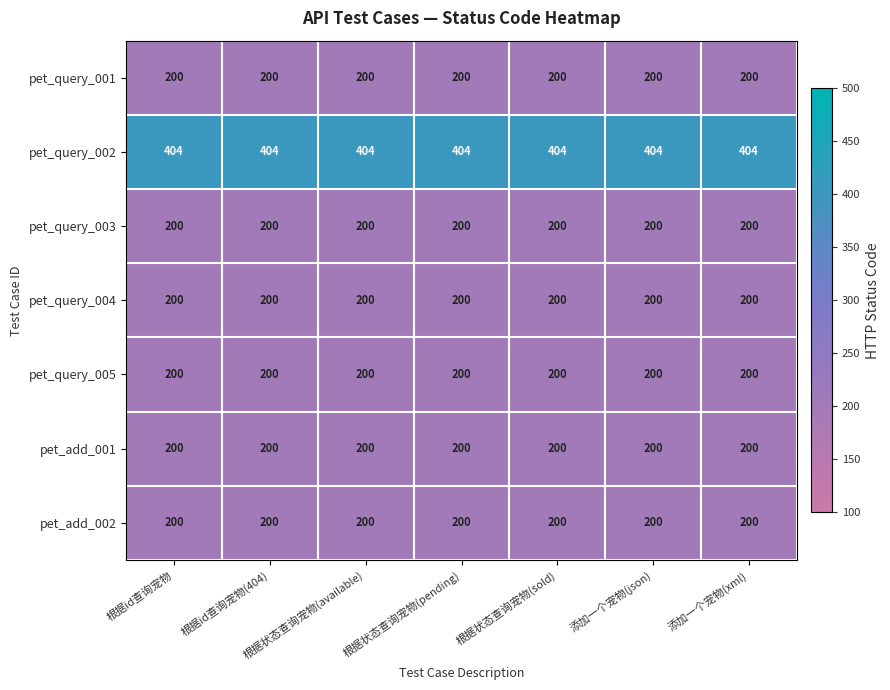

What is the total value across all series at 根据状态查询宠物(sold)?

1604